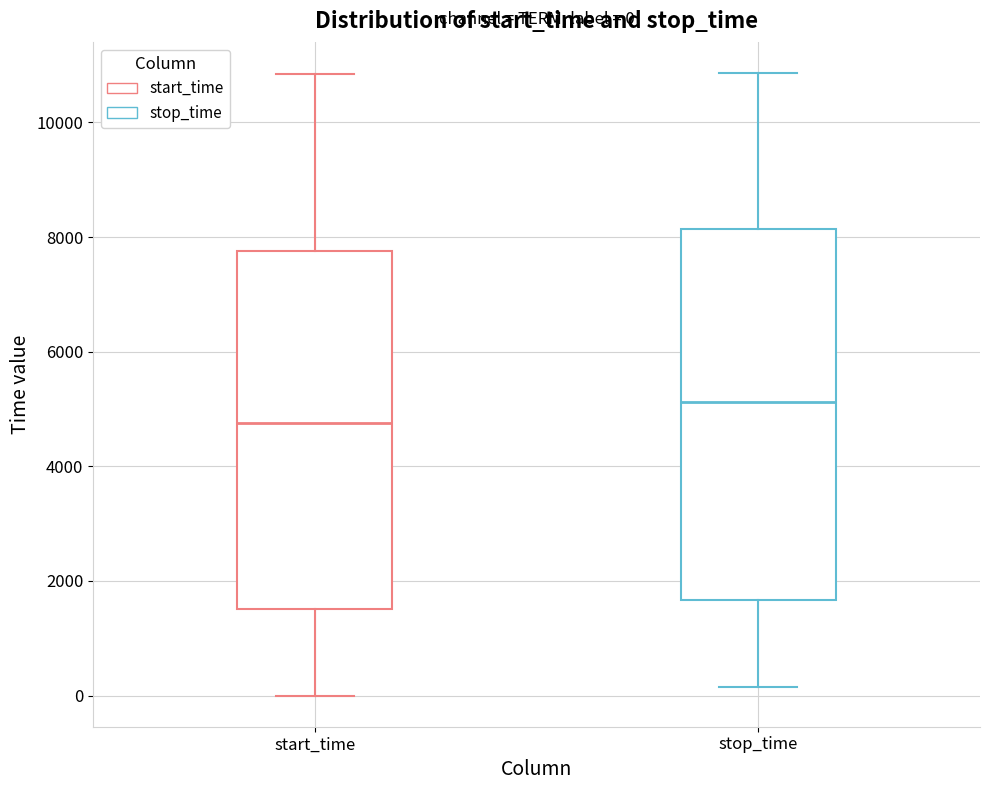

Which box is the tallest, from its lower edge to its upper edge?

stop_time